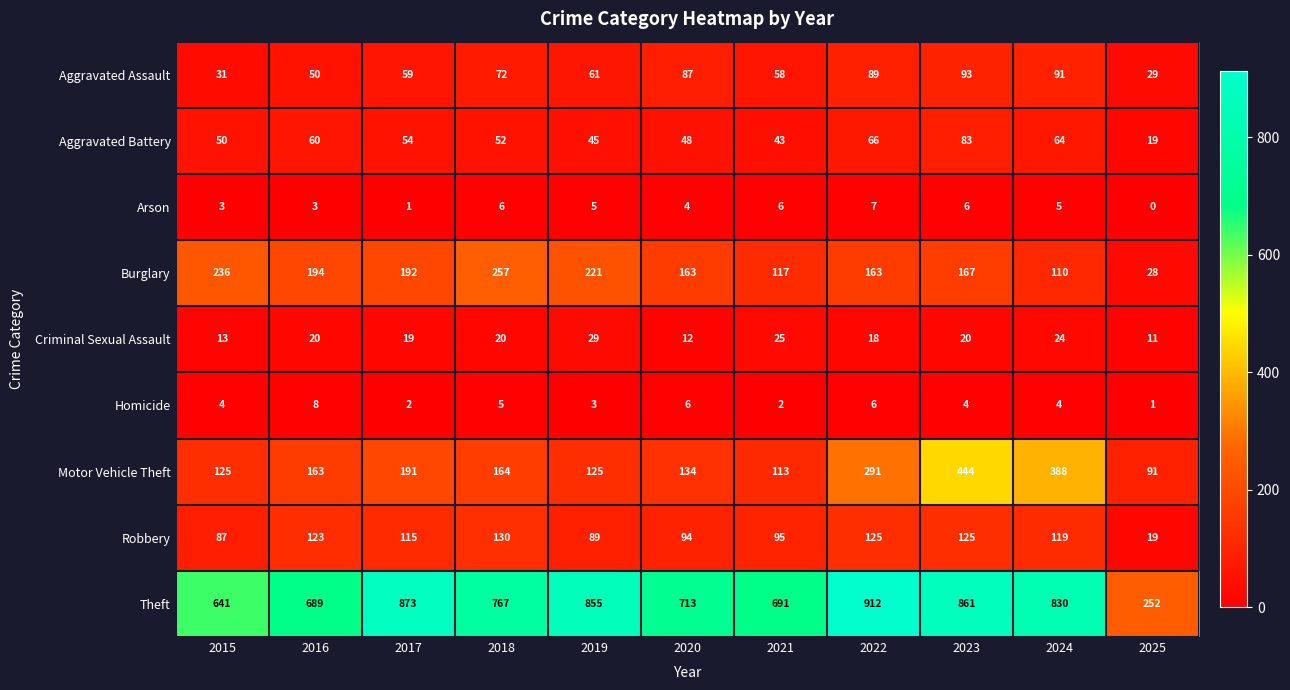

What is the difference between the maximum and minimum values in the Theft series?

660